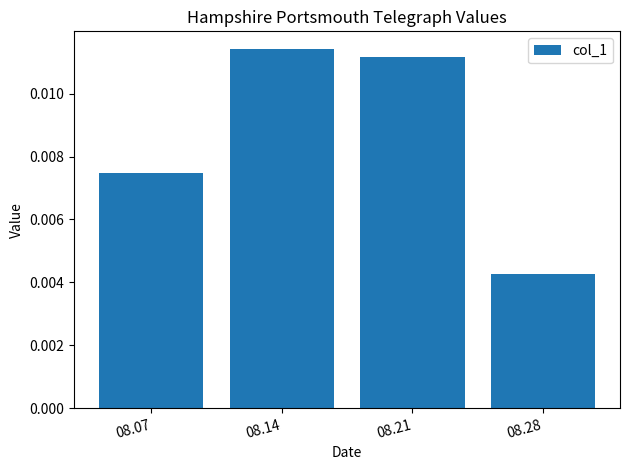

Which has a higher value, 08.21 or 08.28?

08.21